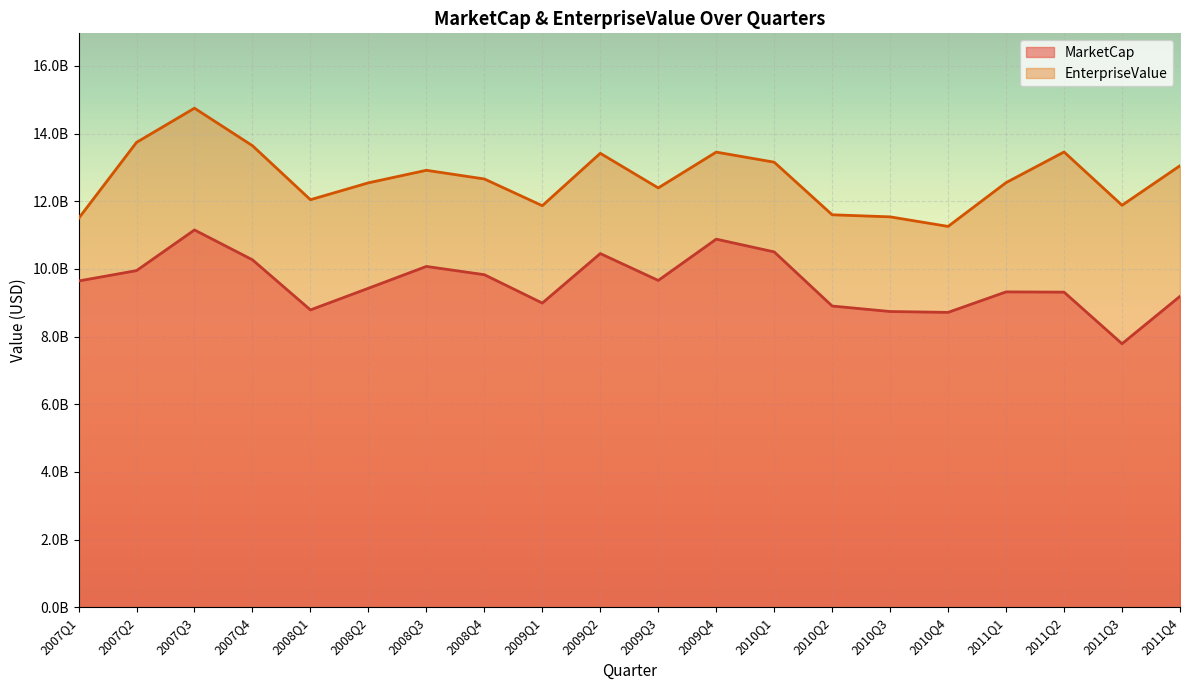

Which category has the lowest value across all series?

2011Q3